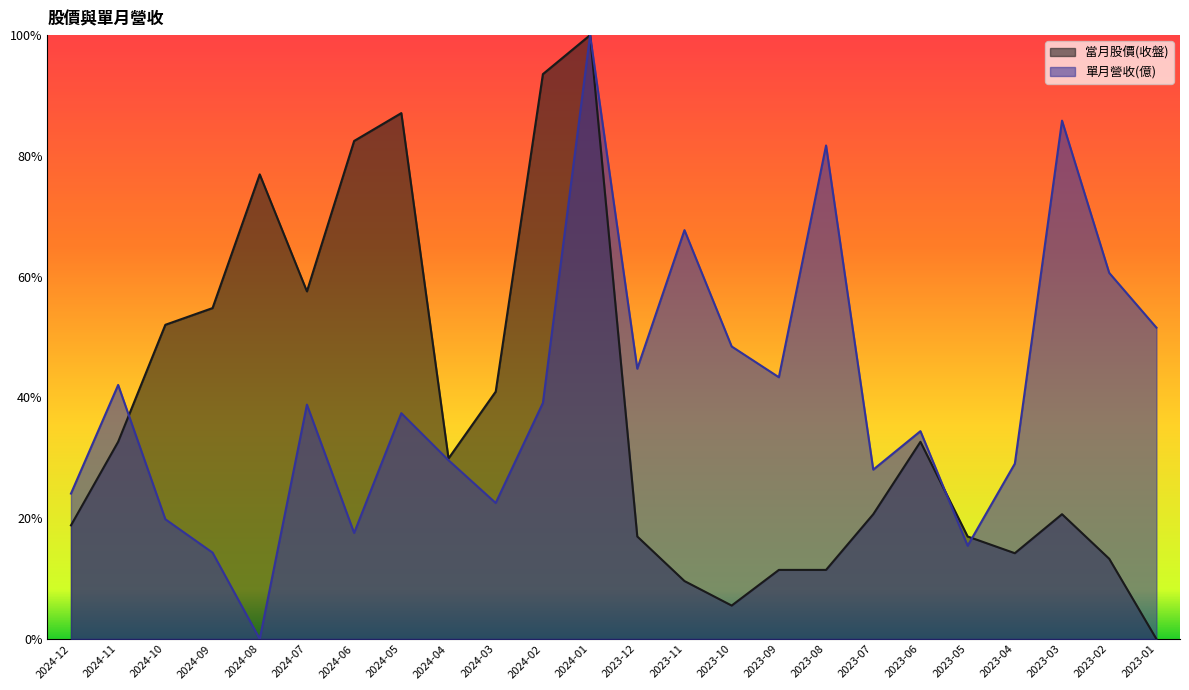

Between which two adjacent categories do 當月股價(收盤) and 單月營收(億) first intersect?

2024-11 and 2024-10